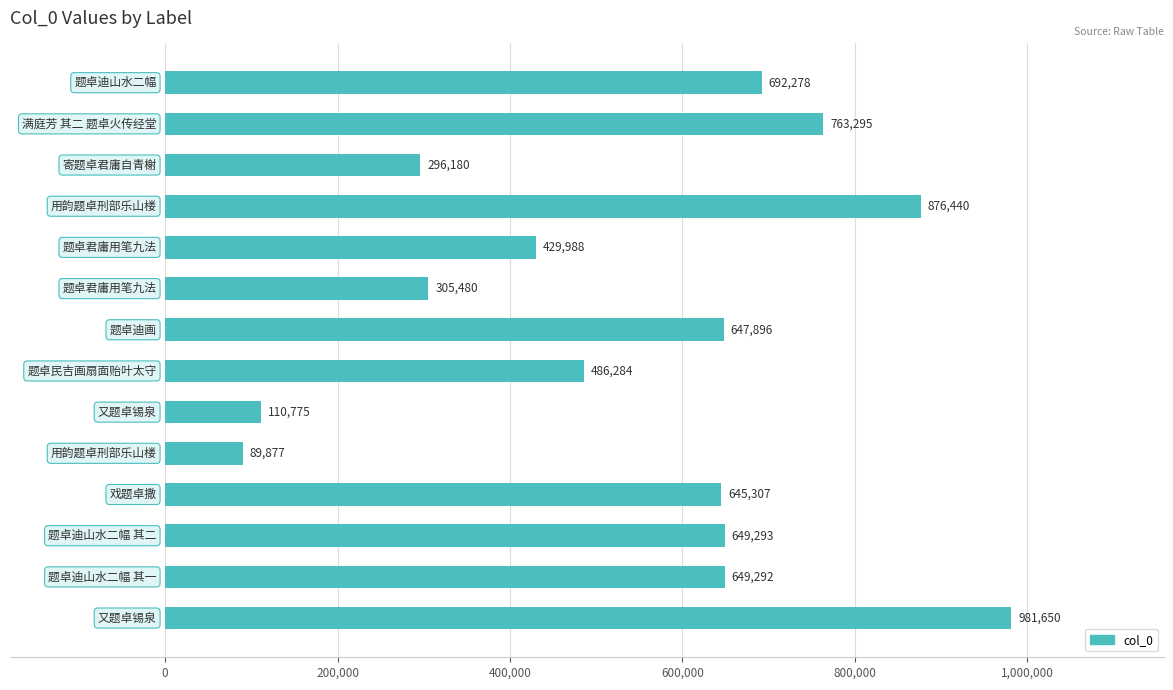

What is the difference between the maximum and minimum values?

891773